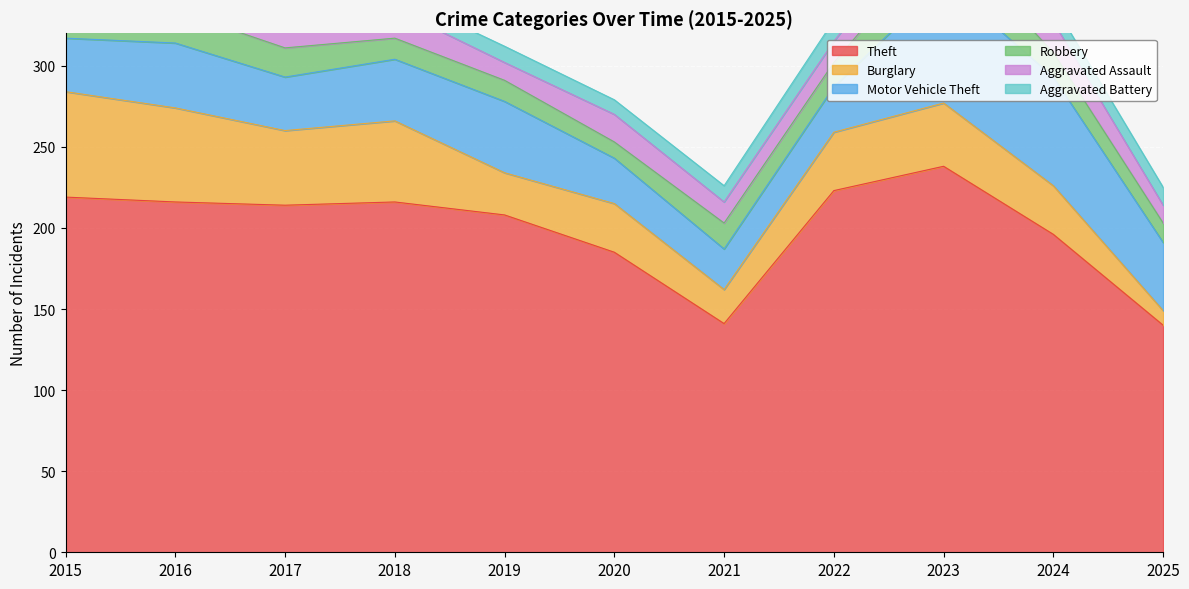

How many lines are shown in the chart?

6